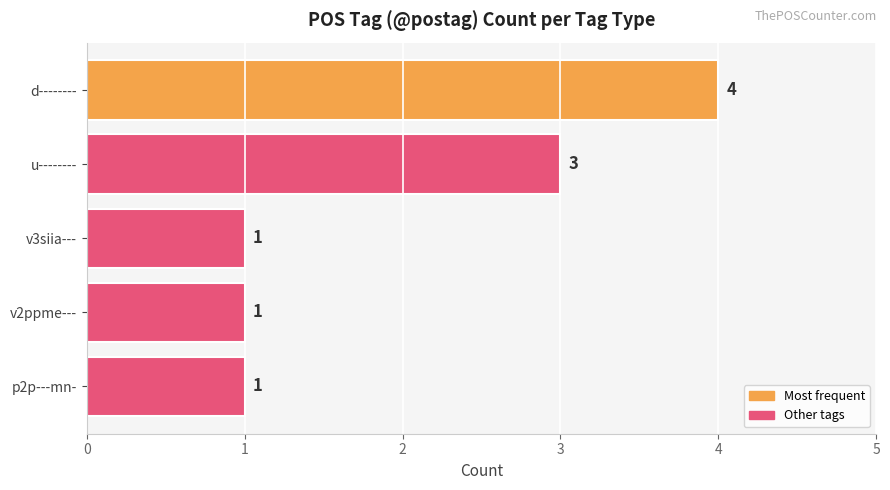

Approximately how many times larger is the value at v3siia--- compared to v2ppme---?

1.0